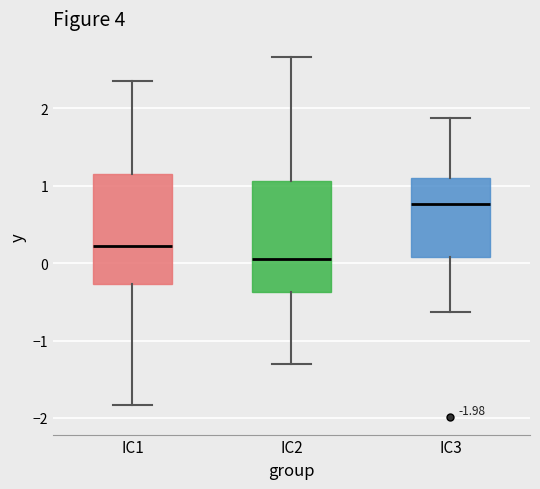

Which box has the highest median line?

IC3